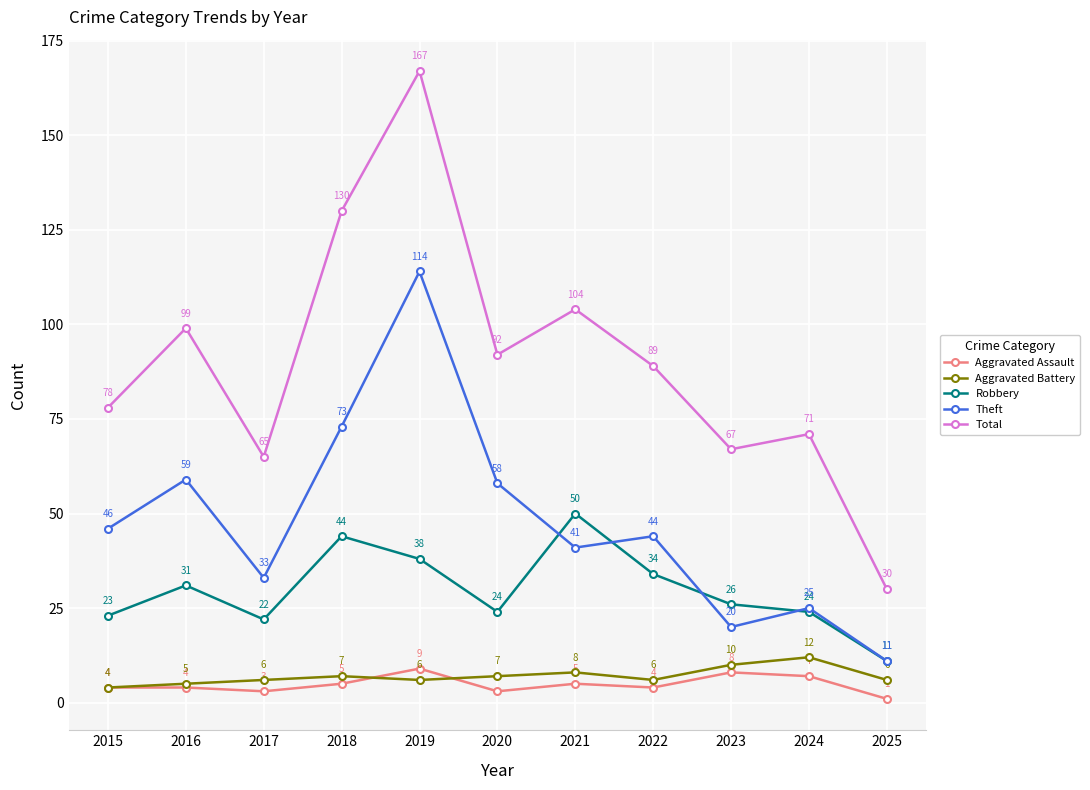

What is the total value across all series at 2020?

184